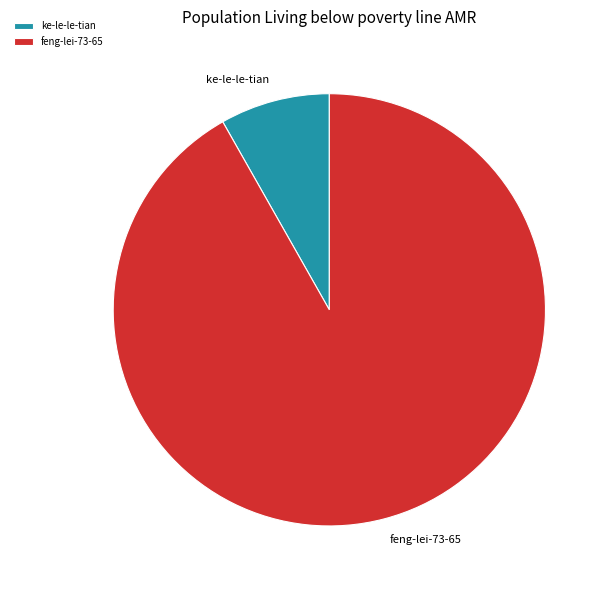

Is the sum of ke-le-le-tian and feng-lei-73-65 greater than half?

Yes